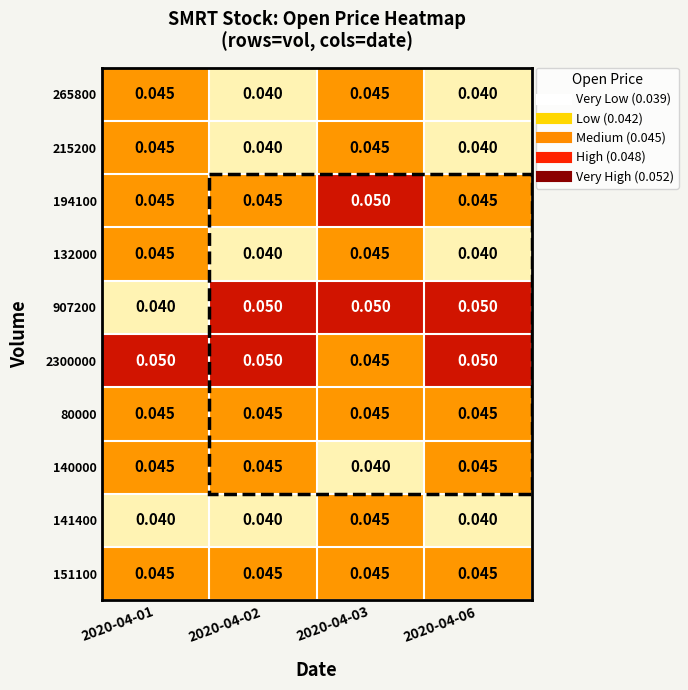

Is the value of 265800 at 2020-04-01 greater than the value of 907200 at 2020-04-01?

Yes